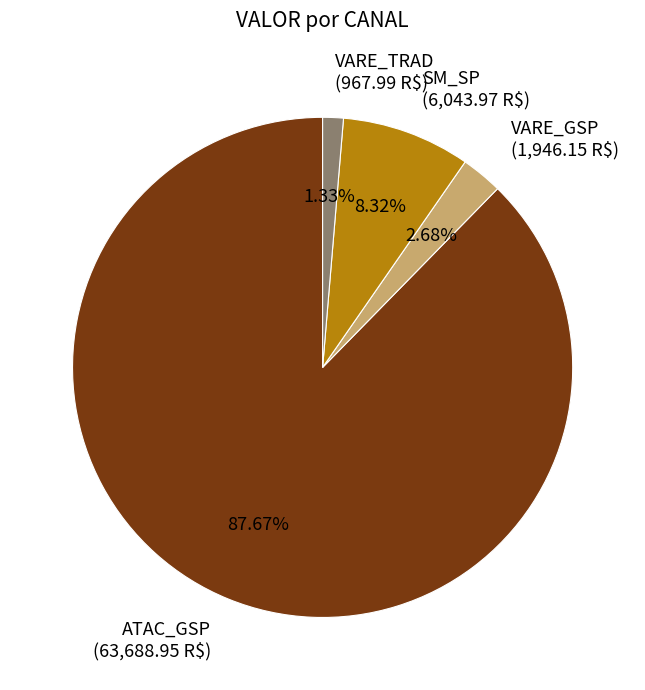

To the nearest percent, what is the average slice percentage?

25%